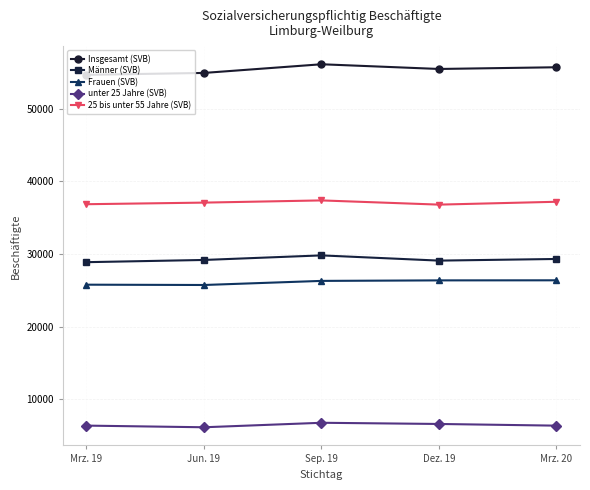

Between Jun. 19 and Mrz. 20, which series saw the biggest shift?

Insgesamt (SVB)